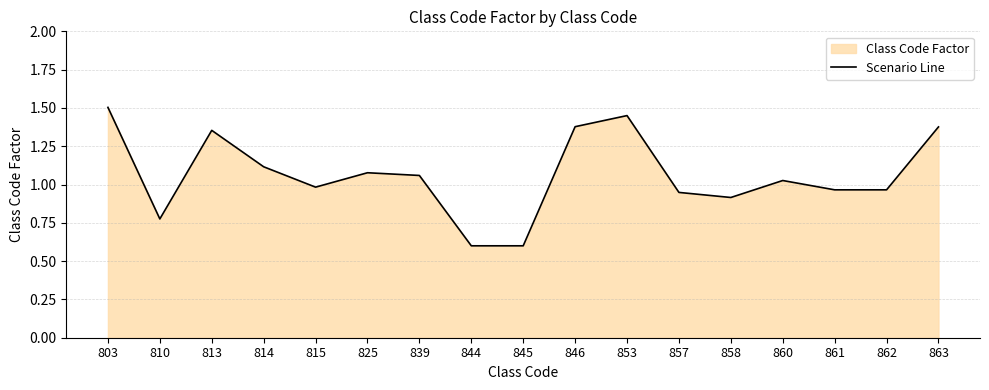

What value does the data have at 846?

1.4